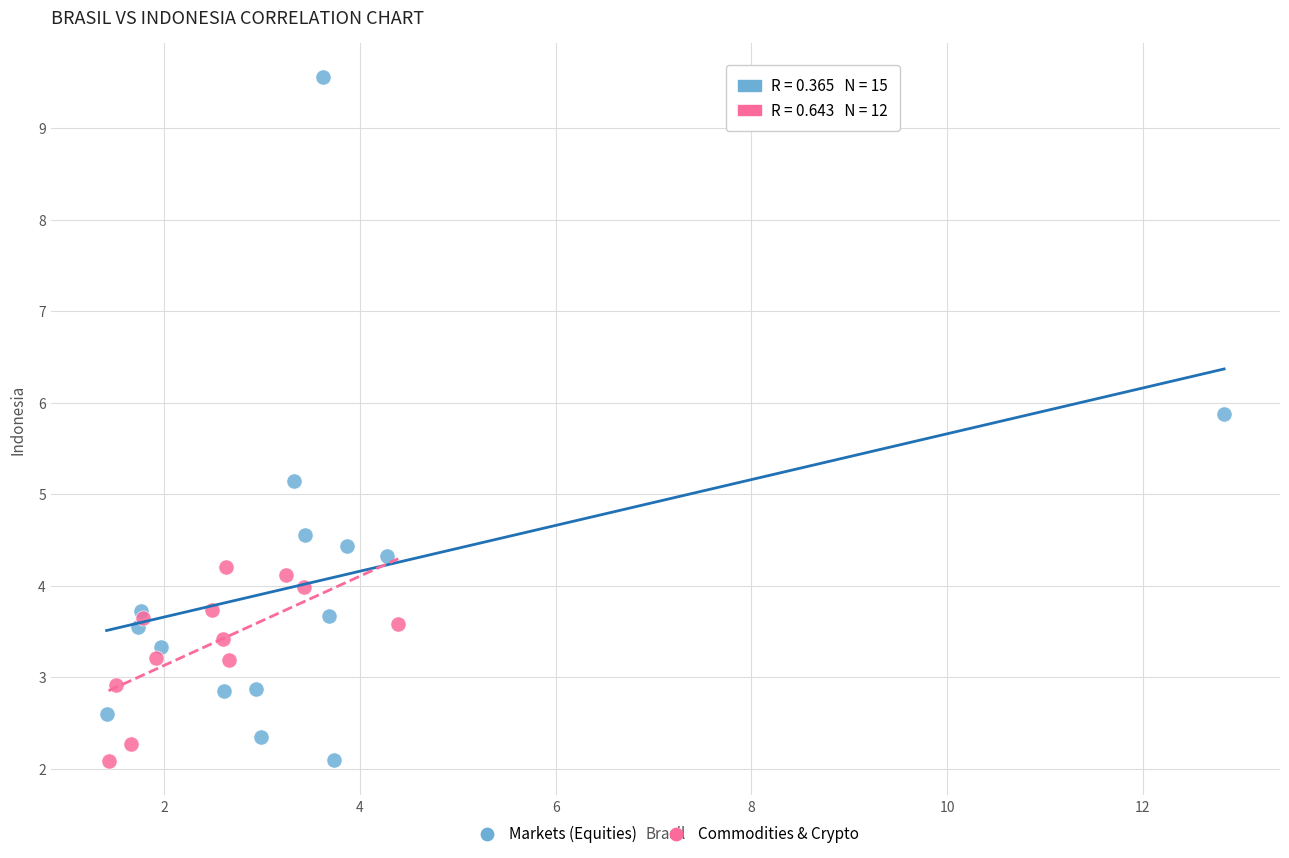

Which series contains the highest Y value?

Markets (Equities)